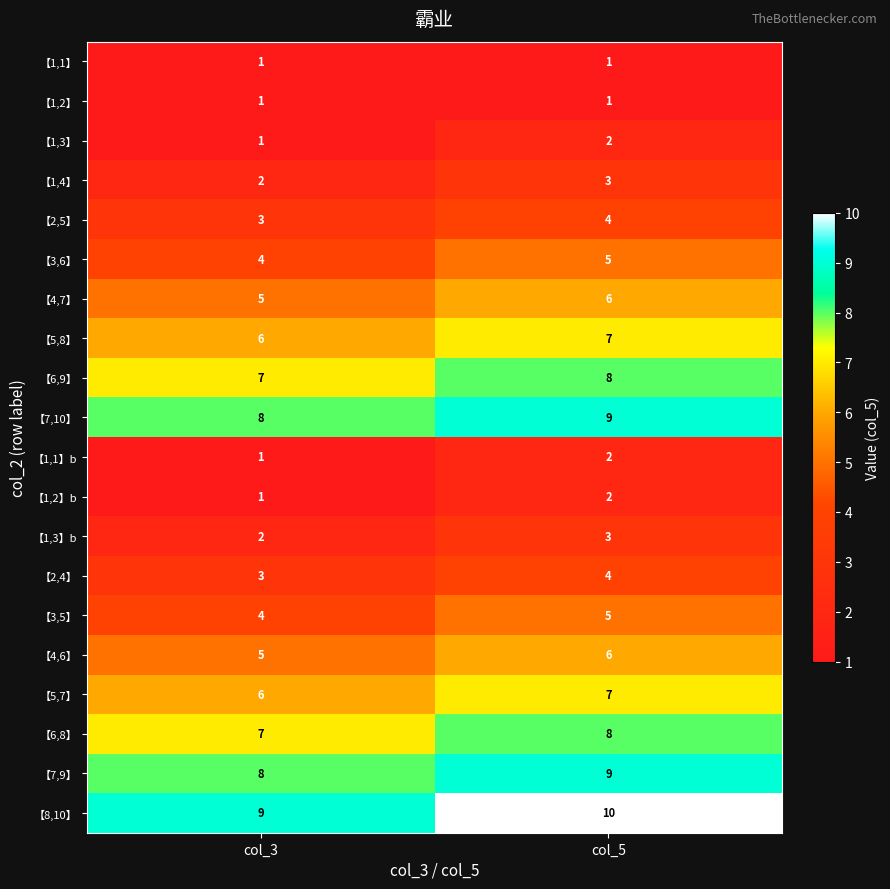

What is the approximate value of 【6,9】 at col_5?

8